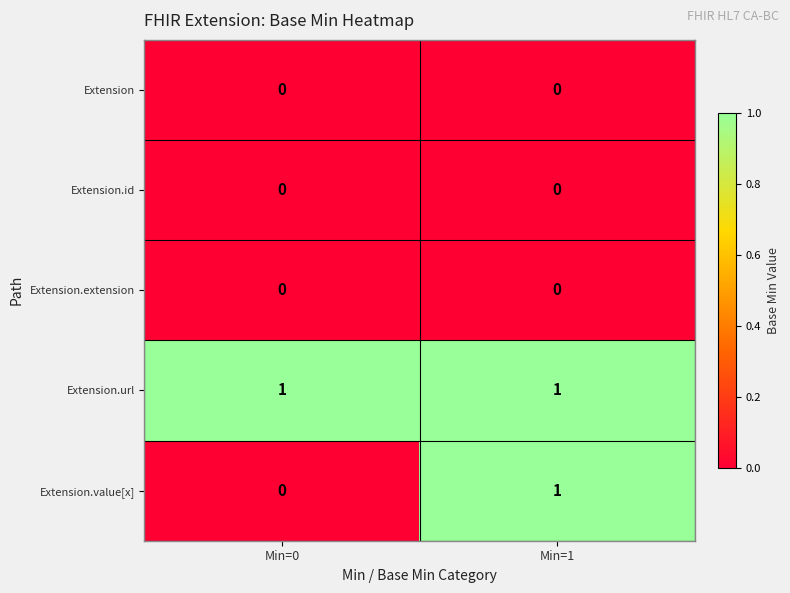

Reading left to right, extract all data points from this chart.

Extension: Min=0=0	Min=1=0
Extension.id: Min=0=0	Min=1=0
Extension.extension: Min=0=0	Min=1=0
Extension.url: Min=0=1	Min=1=1
Extension.value[x]: Min=0=0	Min=1=1